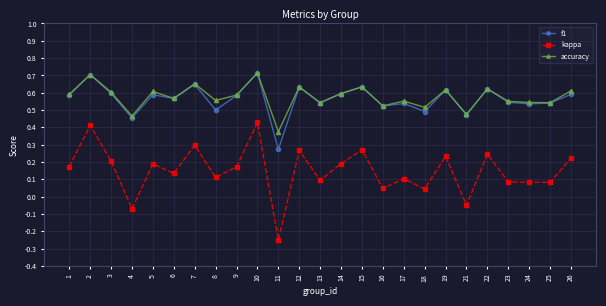

At which category does the chart reach its minimum across all series?

11